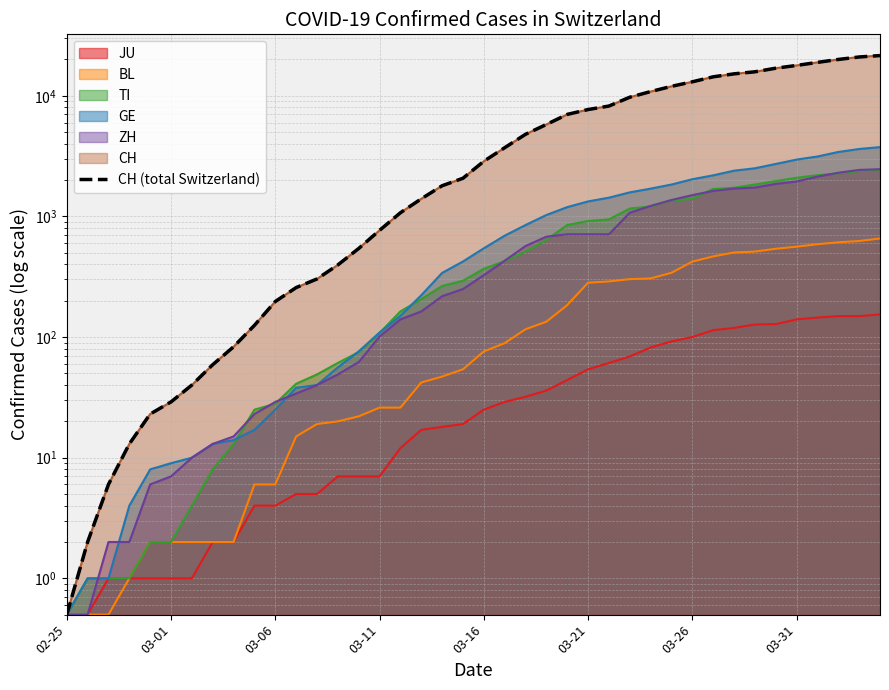

What is the ratio of the value at 39 to the value at 14?

39.7